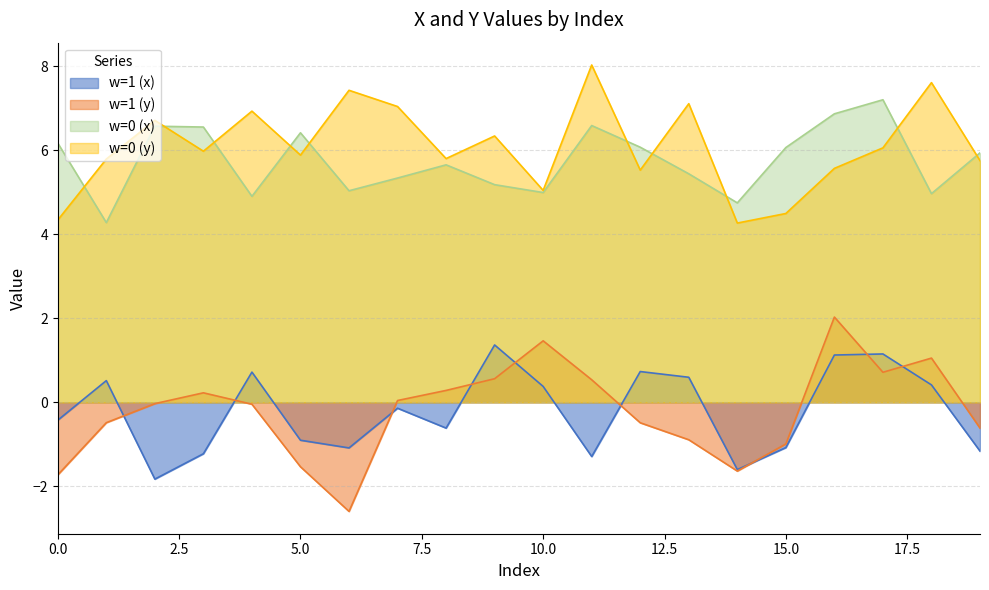

Which series has the widest spread of values?

w=1 (y)